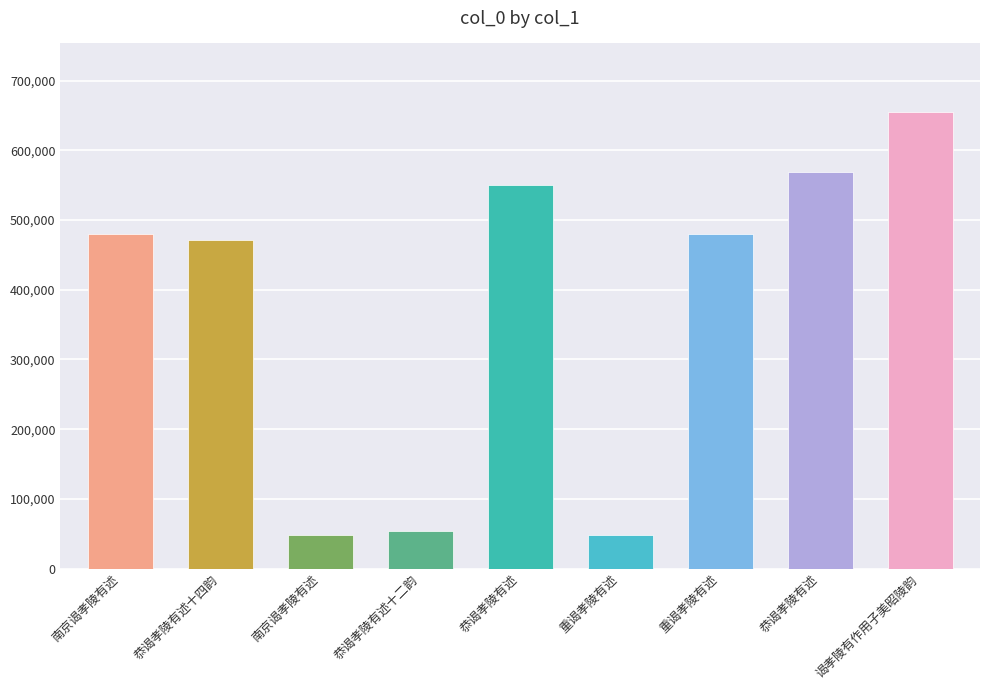

Does the chart contain stacked bars?

No